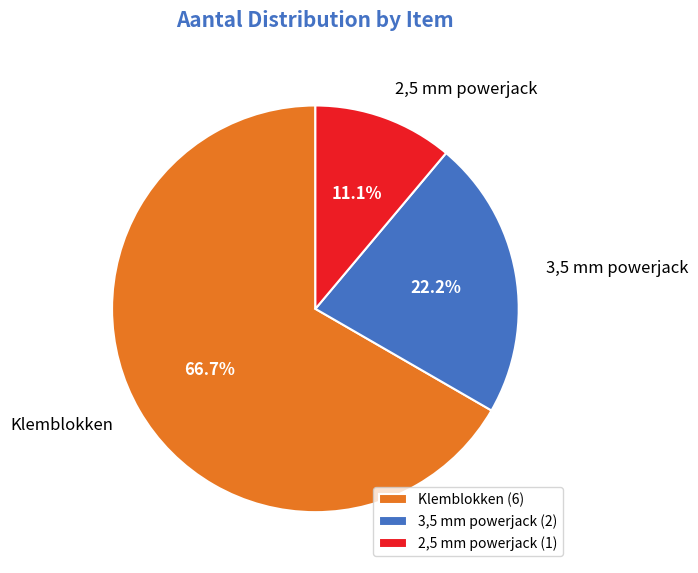

What percentage is the Klemblokken slice, to the nearest percent?

67%